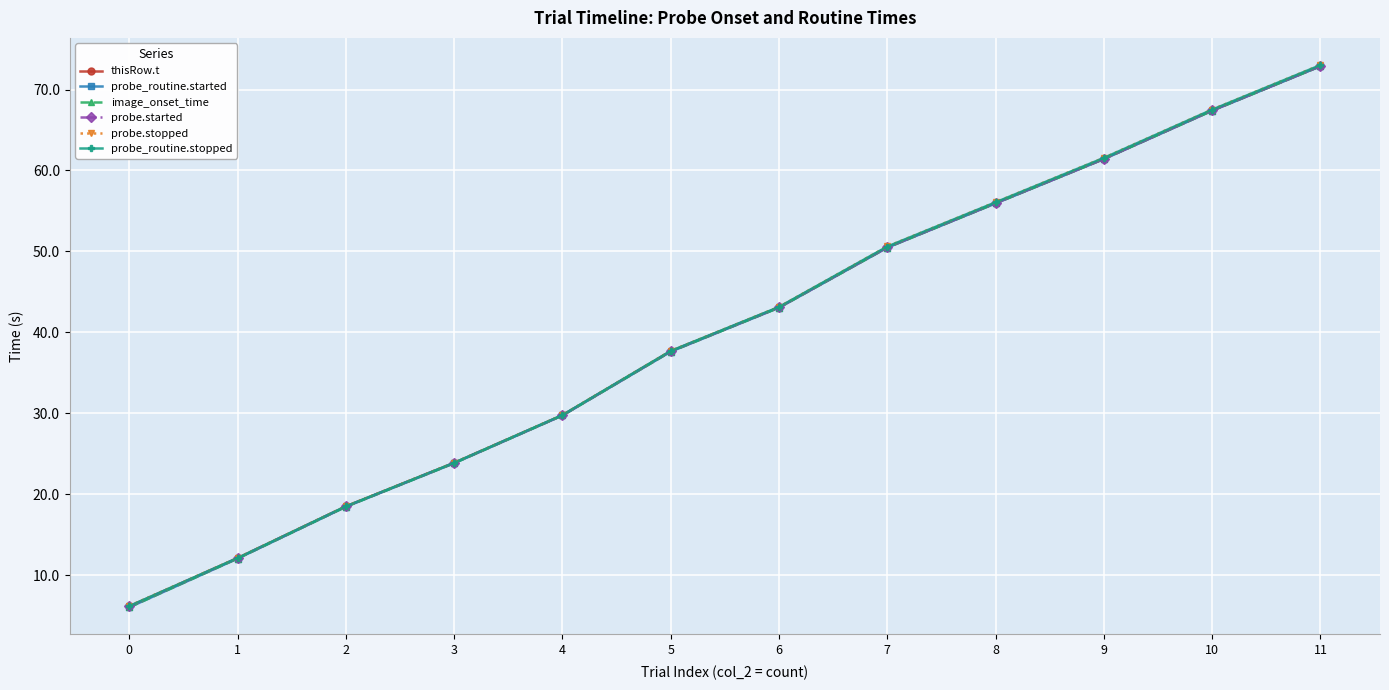

Is this an area chart (filled region under the line)?

No